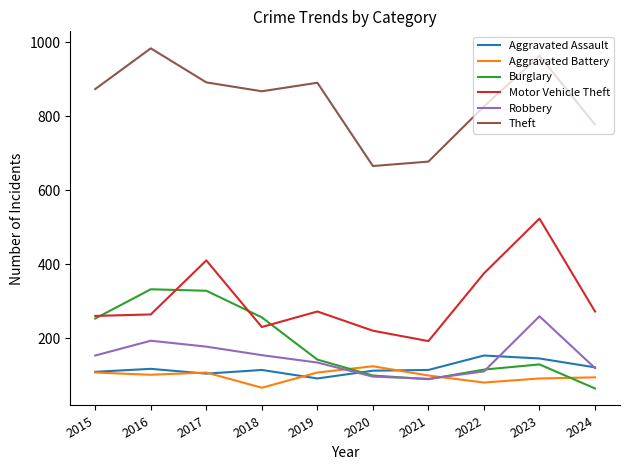

Is the value of Robbery at 2021 greater than the value of Aggravated Assault at 2024?

No